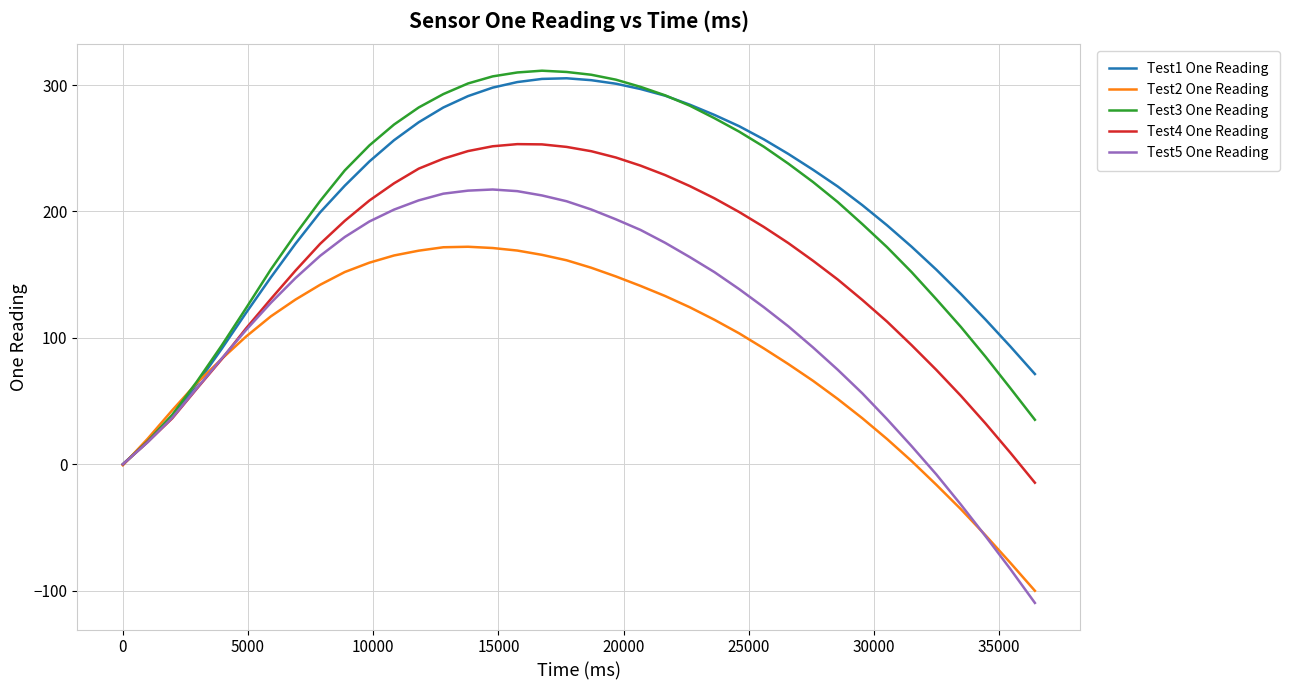

What is the greatest value displayed?

311.4